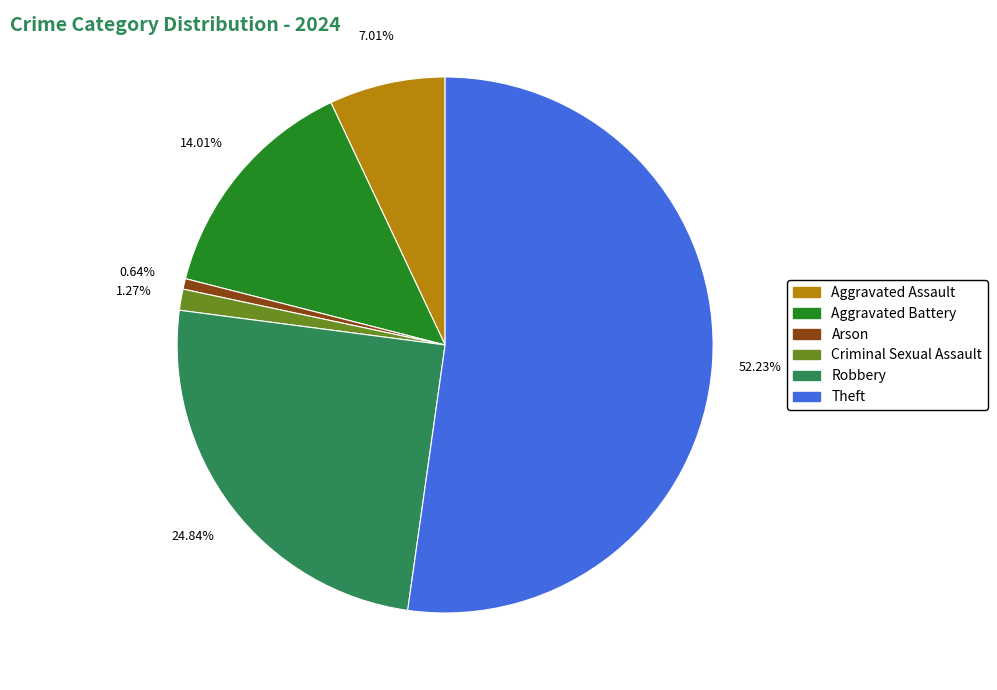

Does any single category account for the majority?

Yes